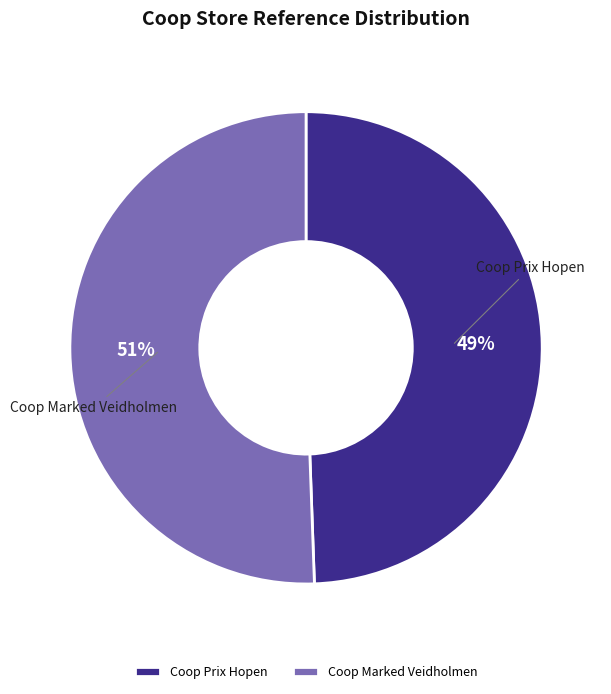

What is the ratio of the value at Coop Marked Veidholmen to the value at Coop Prix Hopen?

1.0